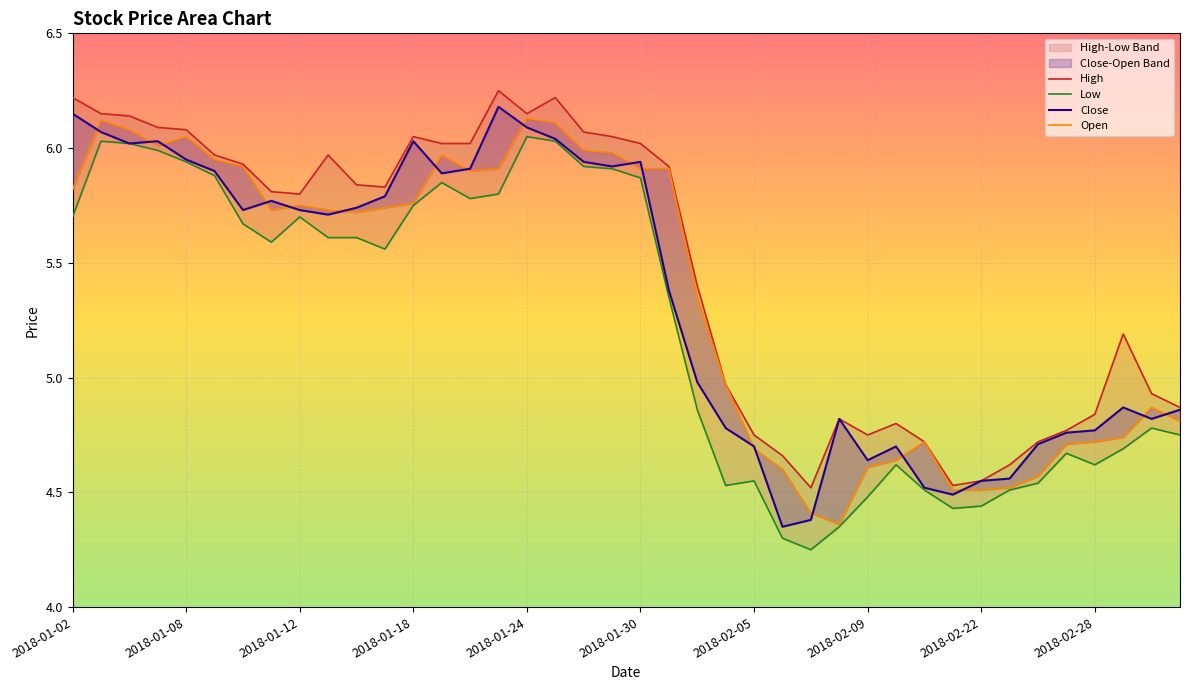

At 34, list the series in order from largest to smallest.

high_line, close_line, open_line, low_line